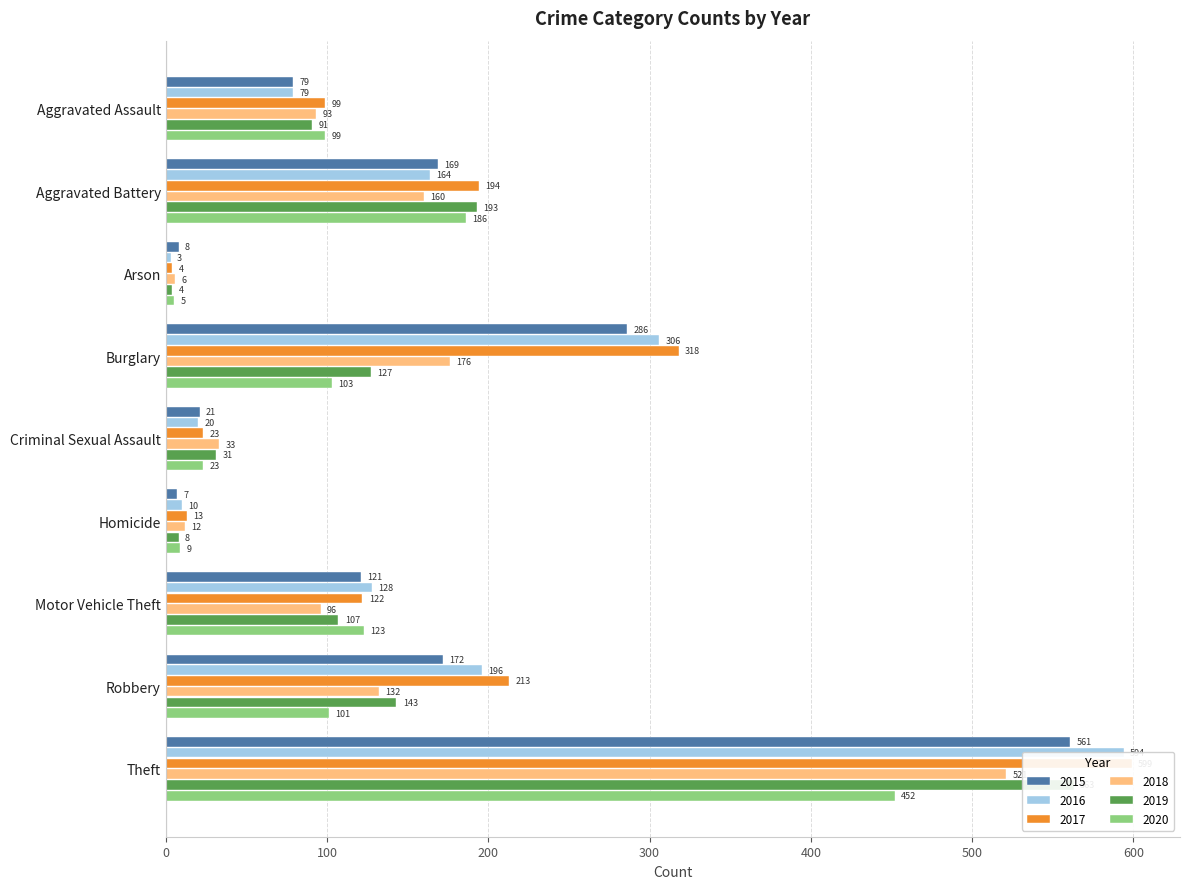

The value of 2016 at Robbery is 196. True or false?

True